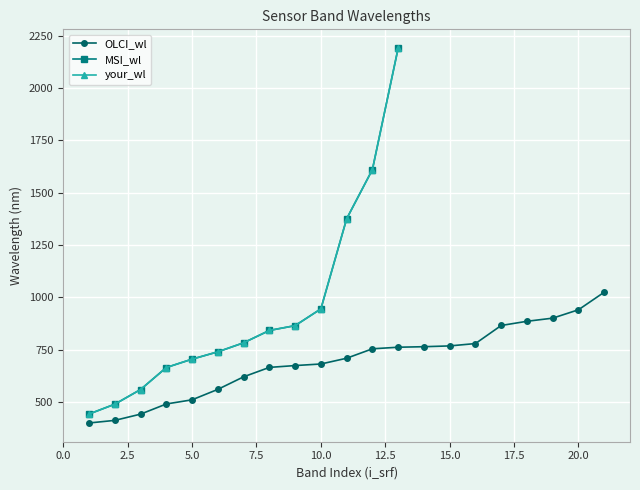

What is the minimum value for OLCI_wl?

400.3